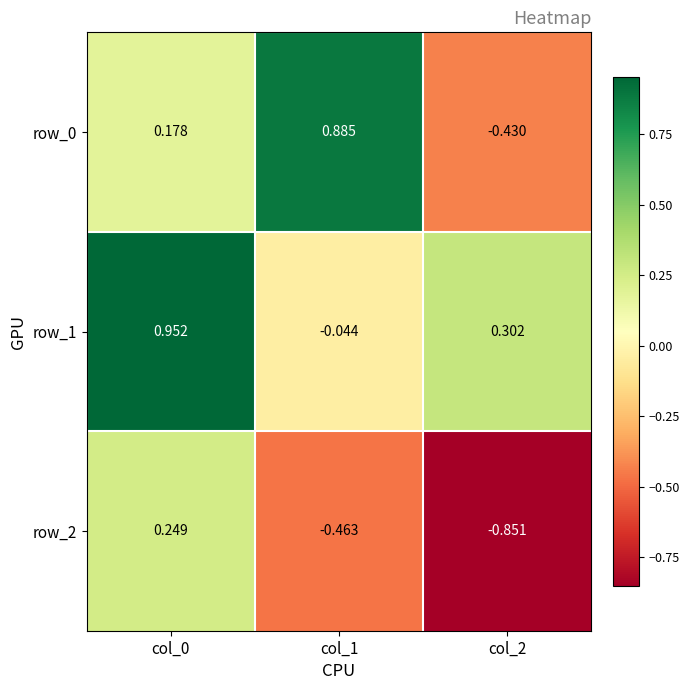

Is the value of row_0 at col_1 greater than the value of row_2 at col_1?

Yes